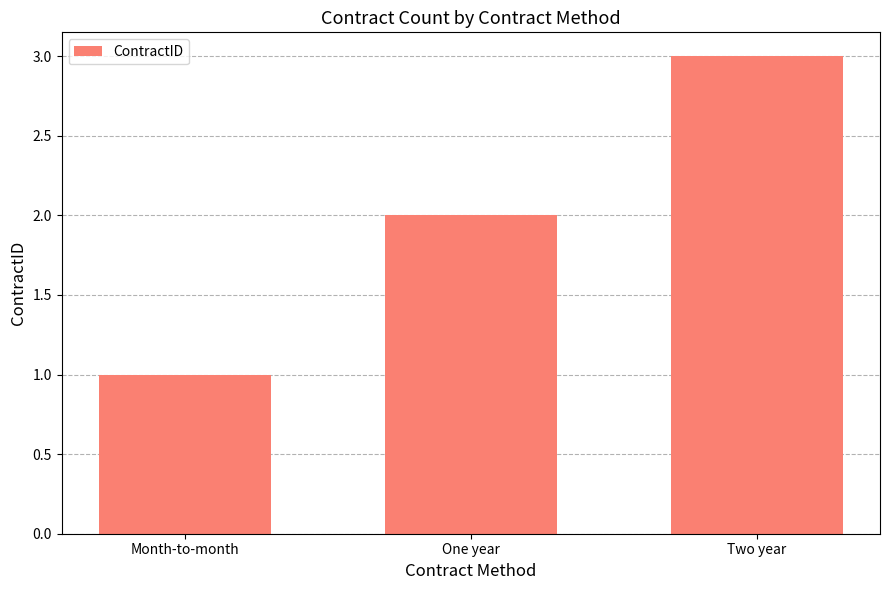

Rank the categories by value from lowest to highest.

Month-to-month, One year, Two year